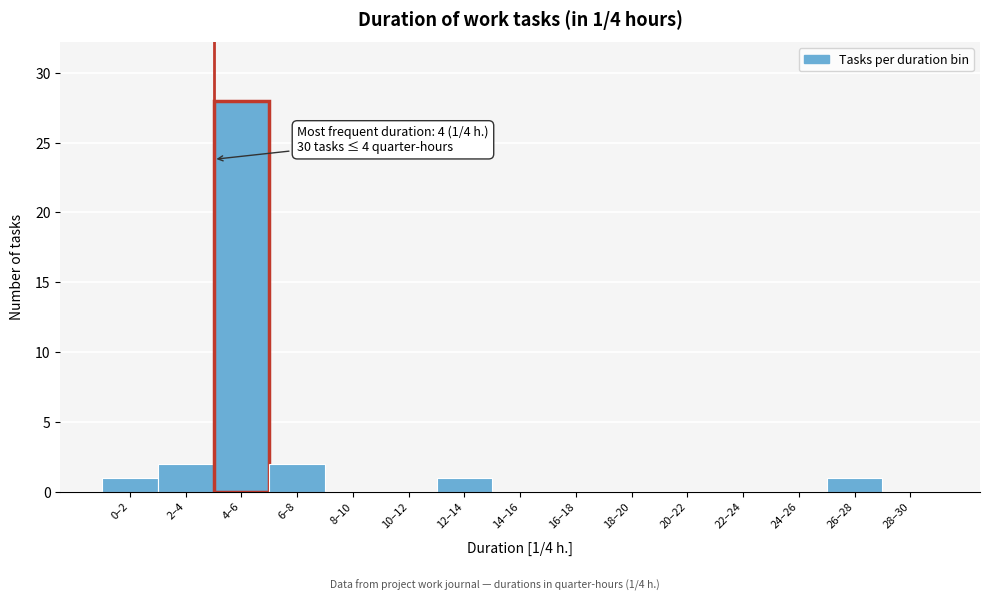

Reading right to left, transcribe all the data shown in this chart.

28–30=0	26–28=1	24–26=0	22–24=0	20–22=0	18–20=0	16–18=0	14–16=0	12–14=1	10–12=0	8–10=0	6–8=2	4–6=28	2–4=2	0–2=1